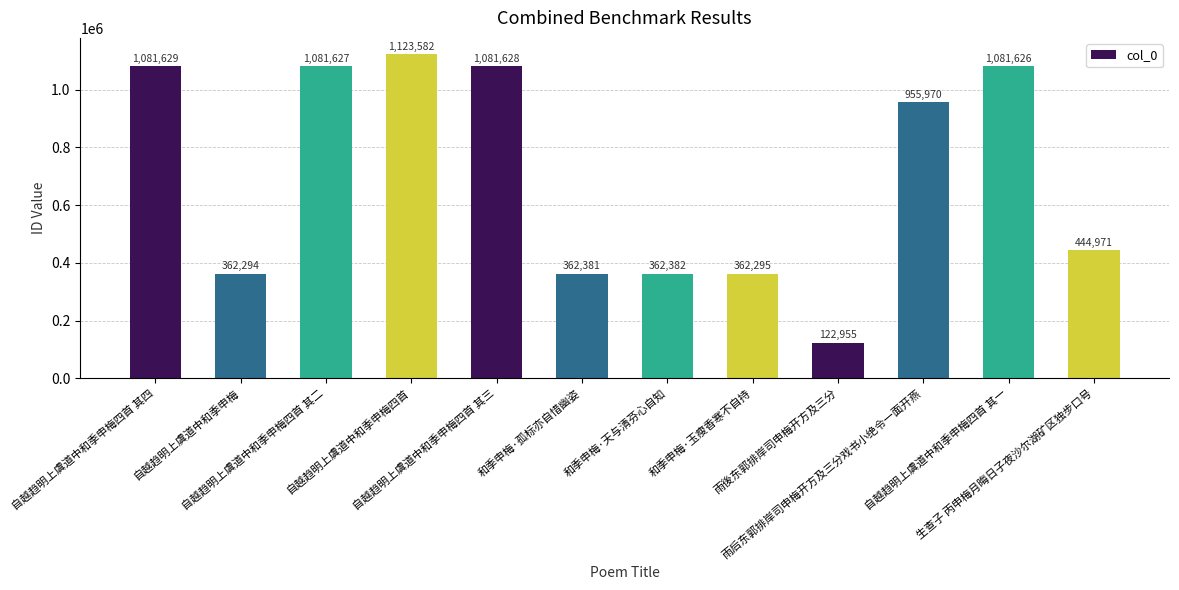

Reading left to right, transcribe all the data shown in this chart.

自越趋明上虞道中和季申梅四首 其四=1081629	自越趋明上虞道中和季申梅=362294	自越趋明上虞道中和季申梅四首 其二=1081627	自越趋明上虞道中和季申梅四首=1123582	自越趋明上虞道中和季申梅四首 其三=1081628	和季申梅·孤标亦自惜幽姿=362381	和季申梅·天与清芬心自知=362382	和季申梅·玉瘦香寒不自持=362295	雨後东郭排岸司申梅开方及三分=122955	雨后东郭排岸司申梅开方及三分戏书小绝令一面开燕=955970	自越趋明上虞道中和季申梅四首 其一=1081626	生查子 丙申梅月晦日子夜沙尔湖矿区独步口号=444971